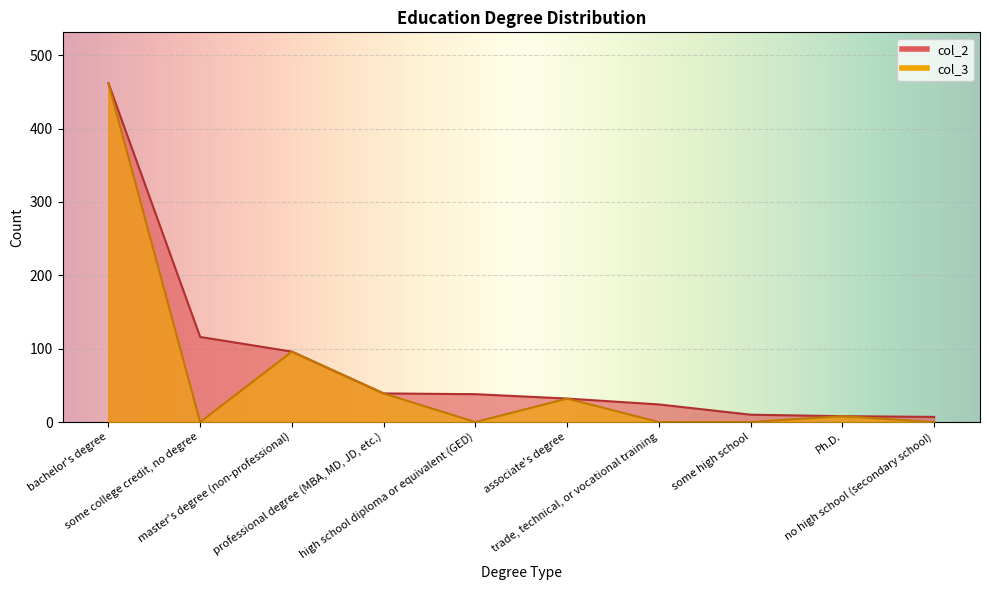

What is the value of the col_2 point at the 2nd from the left?

116